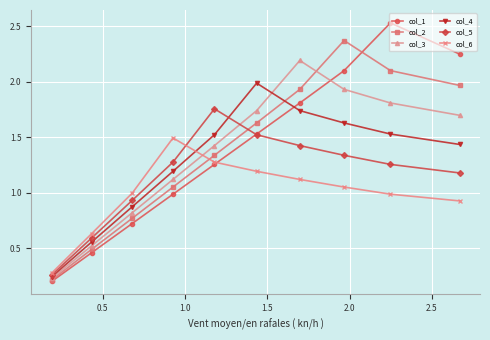

Rank the series by their maximum value, from highest to lowest.

col_1, col_2, col_3, col_4, col_5, col_6